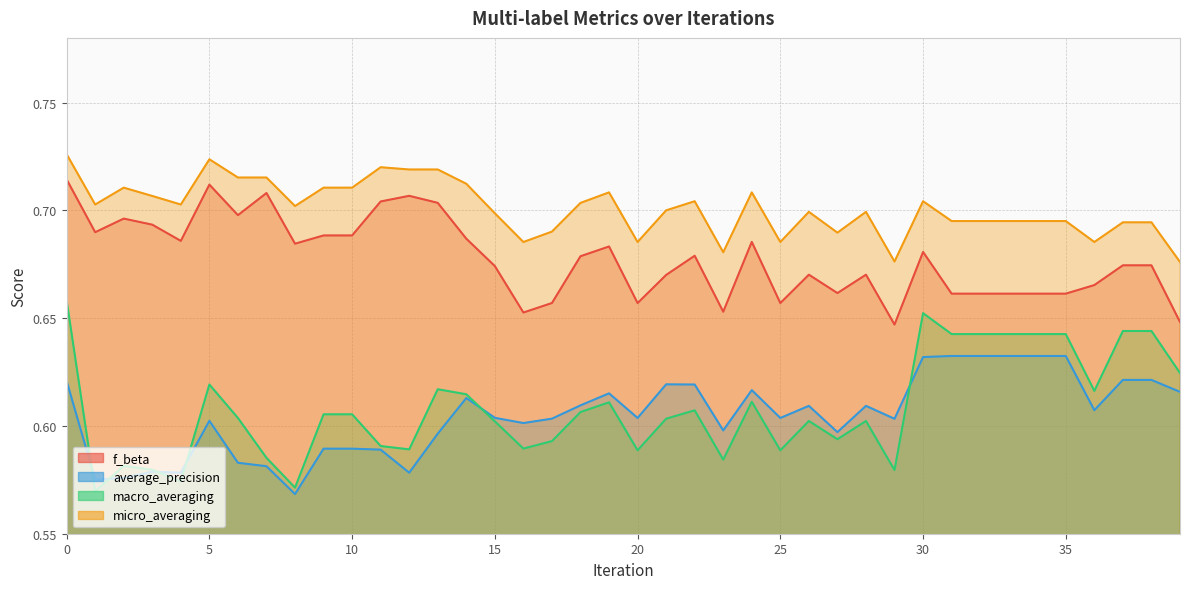

Which category has the lowest value in the average_precision series?

8